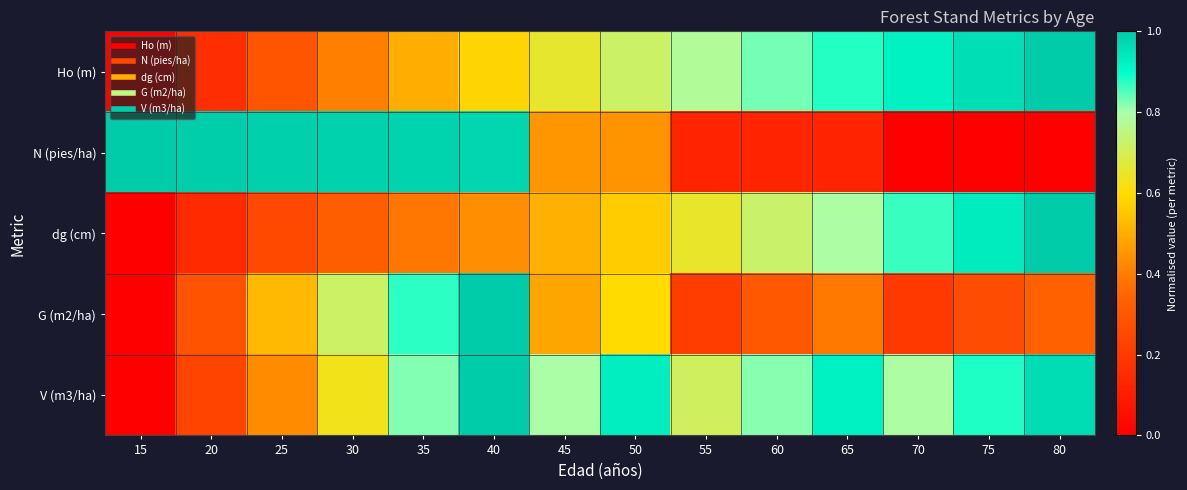

Which series changed the most between 35 and 70?

N (pies/ha)